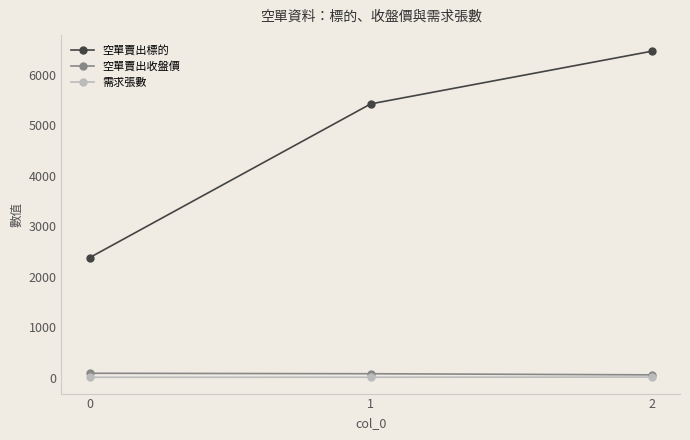

How many 空單賣出標的 values are between 2376 and 6470?

3